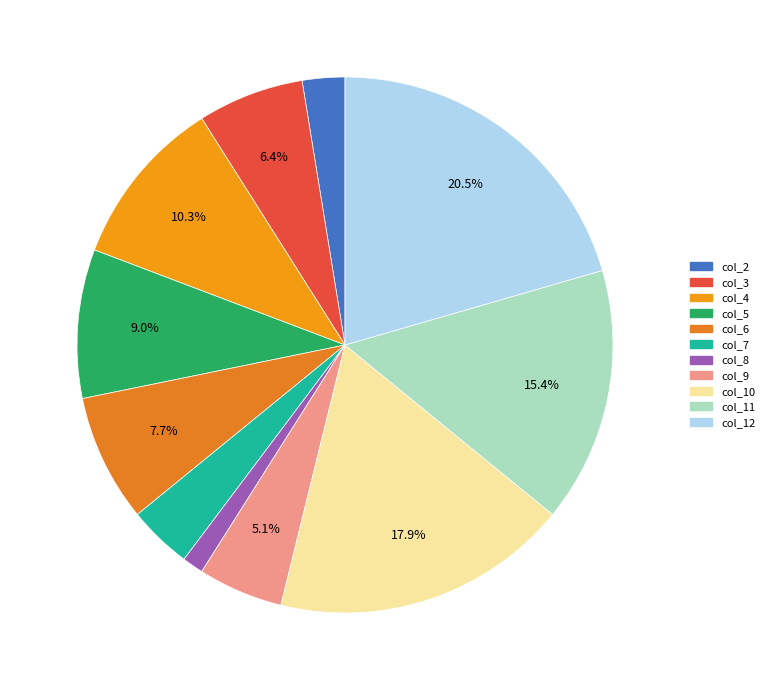

To the nearest percent, what is the difference between the col_3 and col_12 slice percentages?

14%